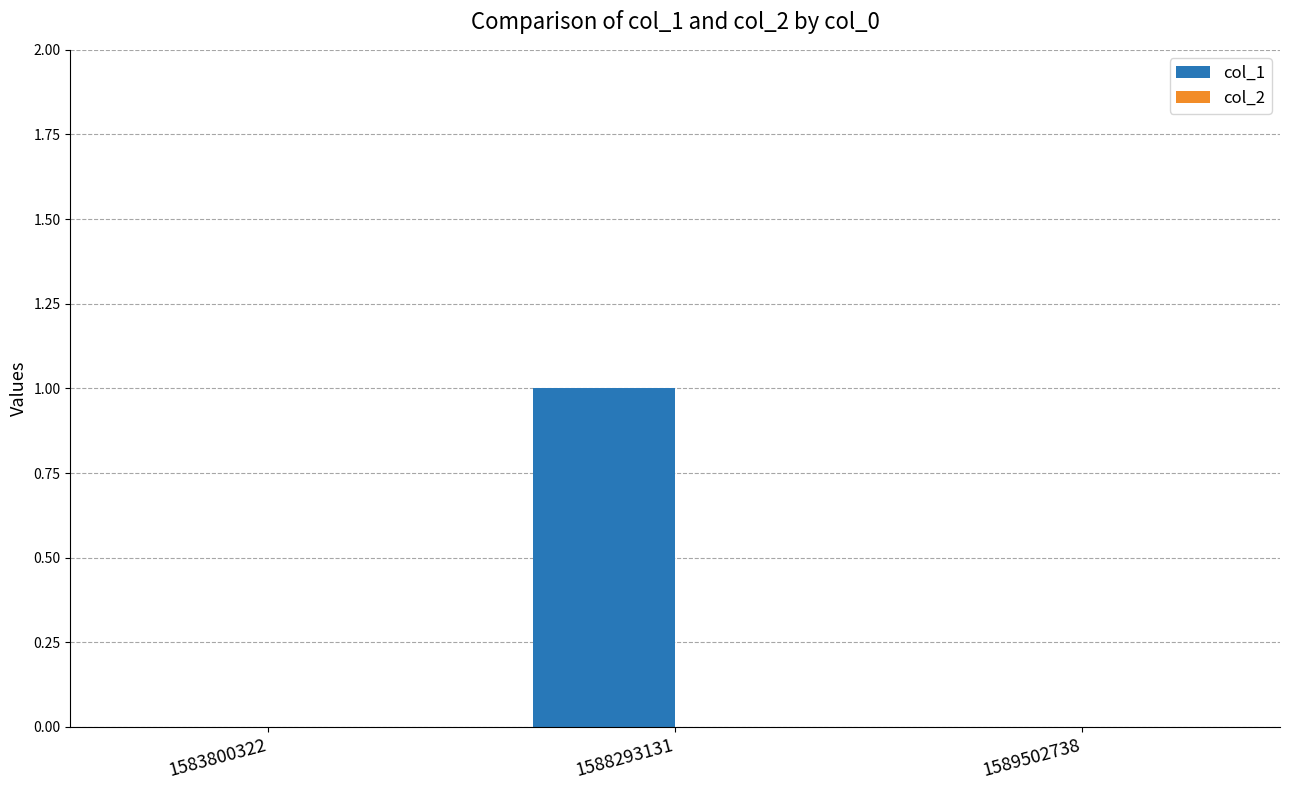

Between 1588293131 and 1583800322, which is larger?

1588293131